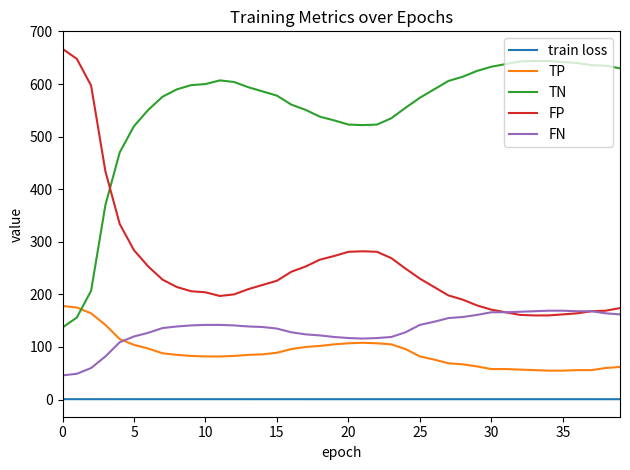

Count the number of data series in this chart.

5